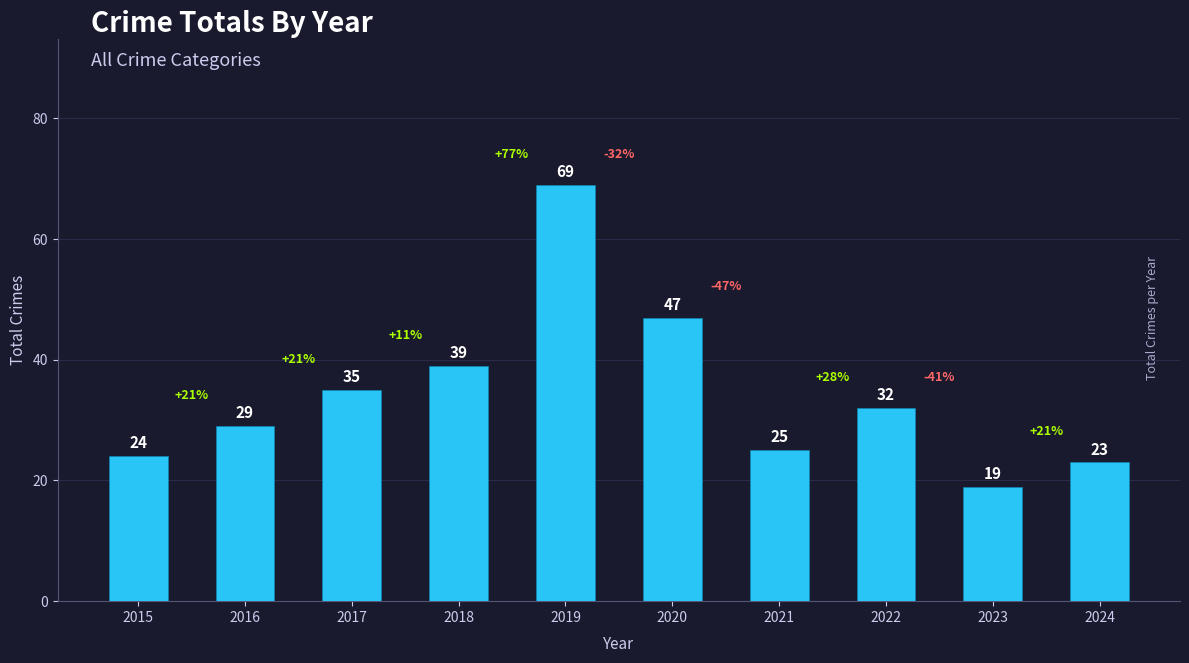

What is the value of the 5th bar from the left?

69